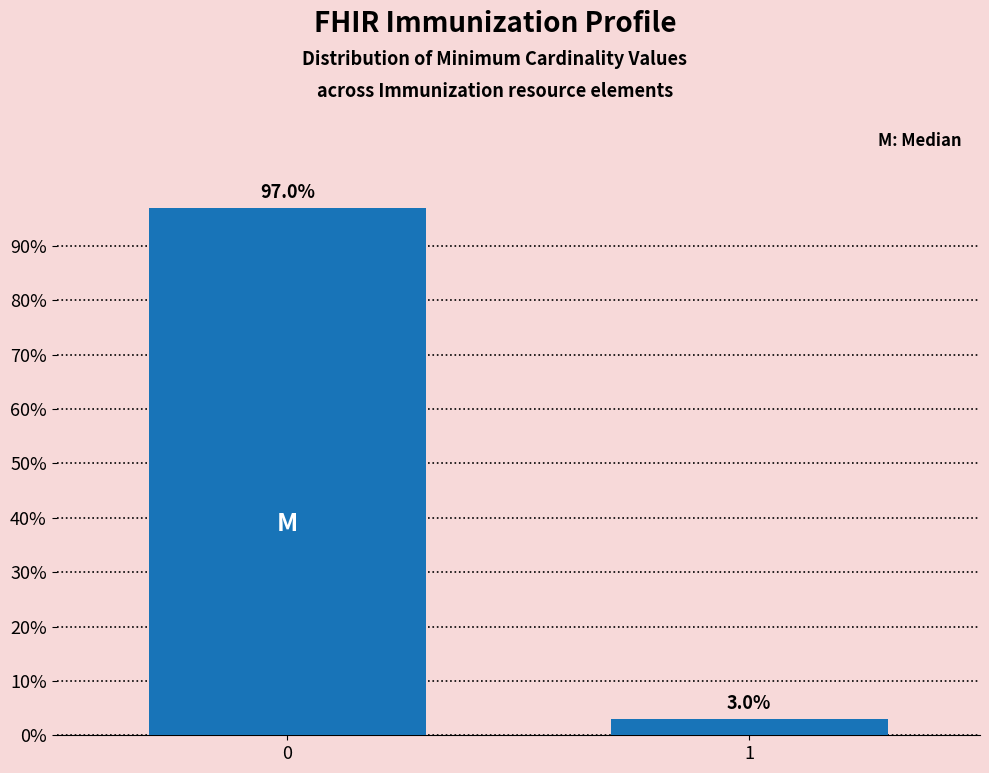

Reading left to right, extract all data points from this chart.

0=97.0	1=3.0